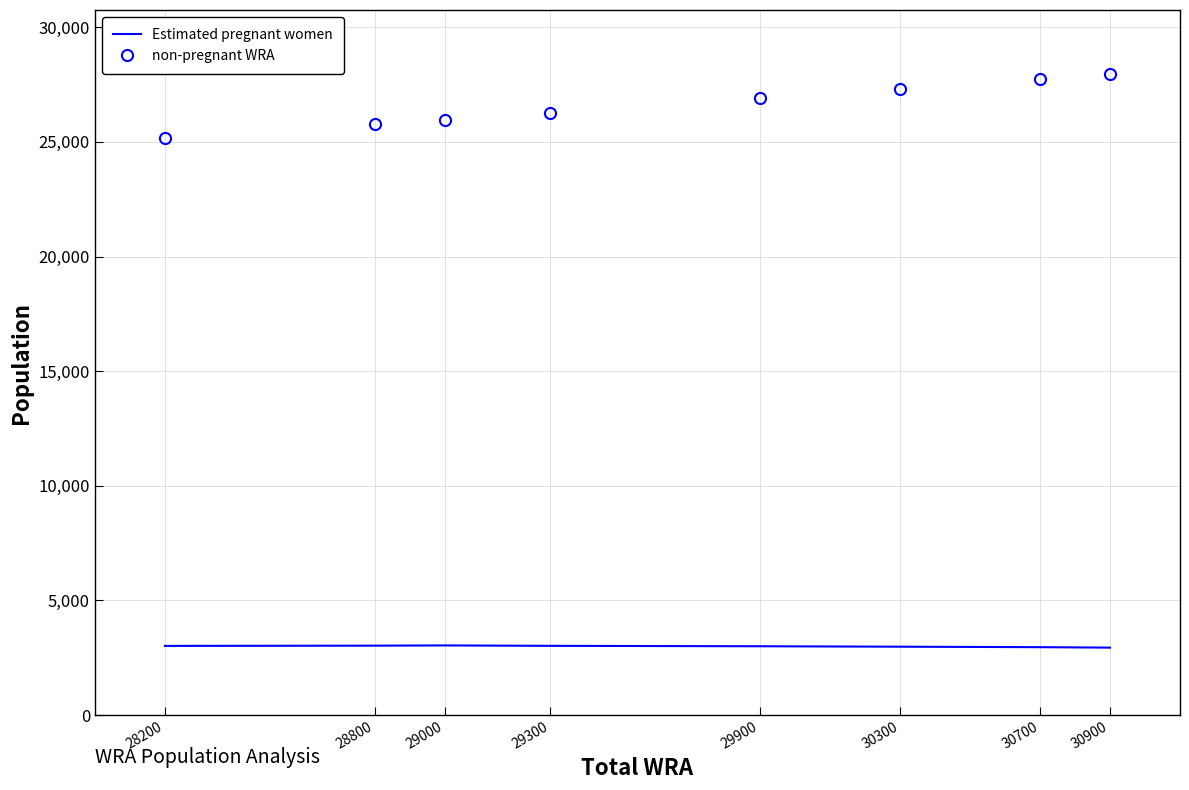

What is the spread (max minus min) of values at 29300?

23258.6